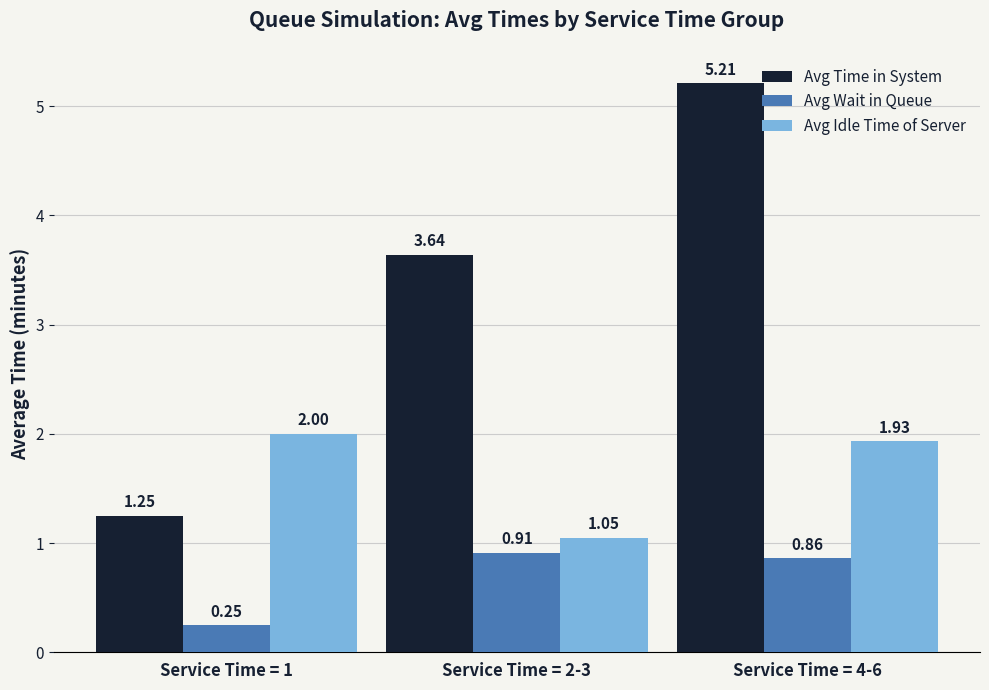

How many Avg Wait in Queue values are between 0 and 1?

3